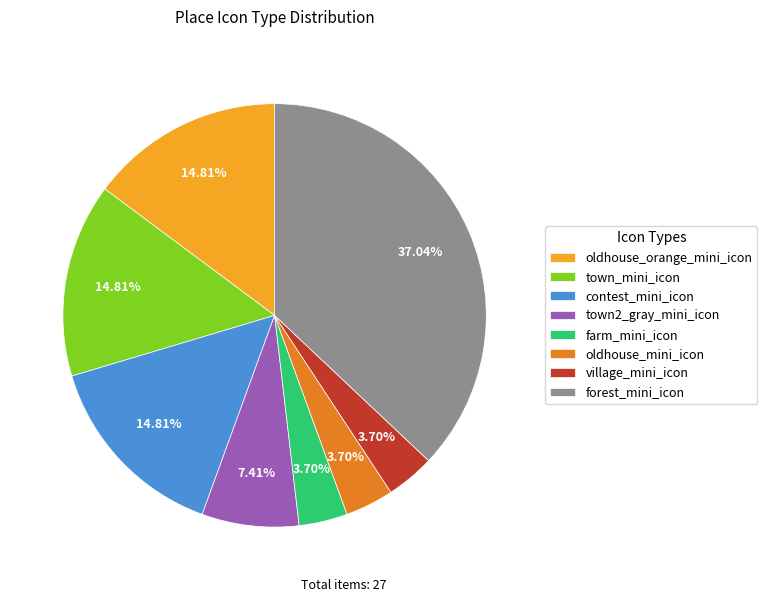

Approximately how many times larger is the value at oldhouse_orange_mini_icon compared to forest_mini_icon?

0.4